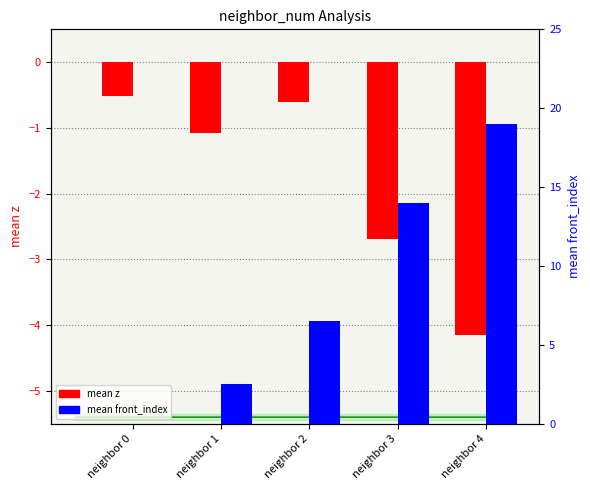

Reading left to right, what are all the values shown in this chart?

mean z: -0.5	-1.1	-0.6	-2.7	-4.2
mean front_index: 0.0	2.5	6.5	14.0	19.0